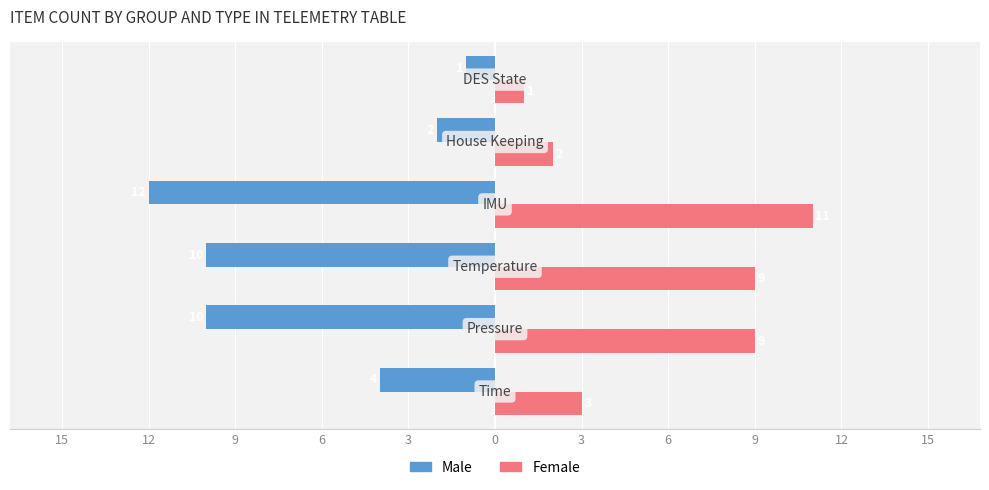

What are all the series names shown in the legend?

Male, Female